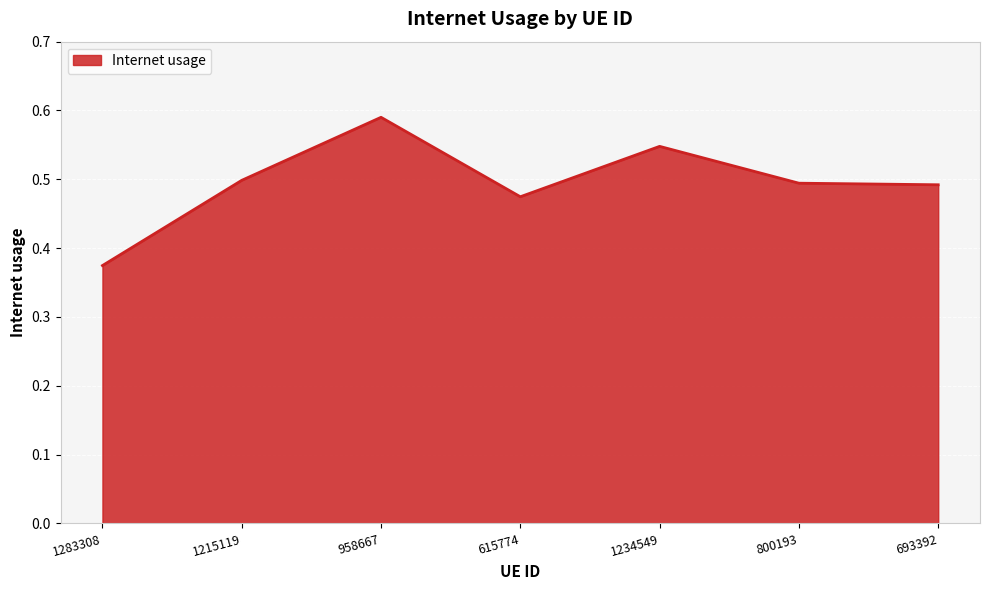

What position from the right is 1234549?

3